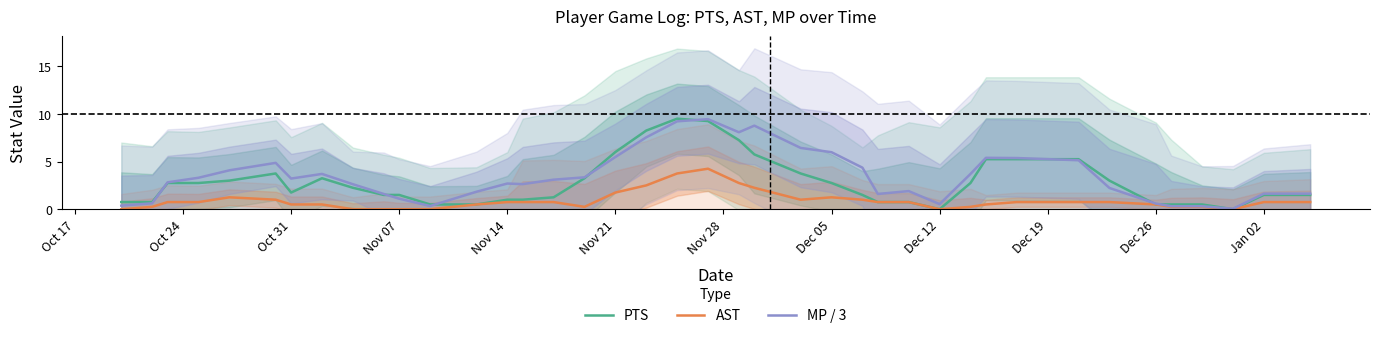

Does the chart display data point markers on the line(s)?

No